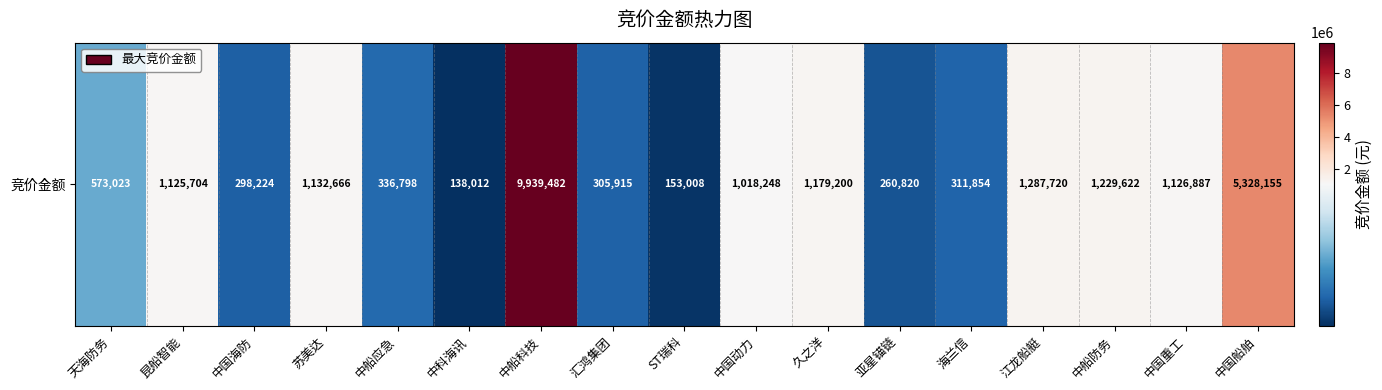

The chart shows a value of 547854 at 中船防务. True or false?

False